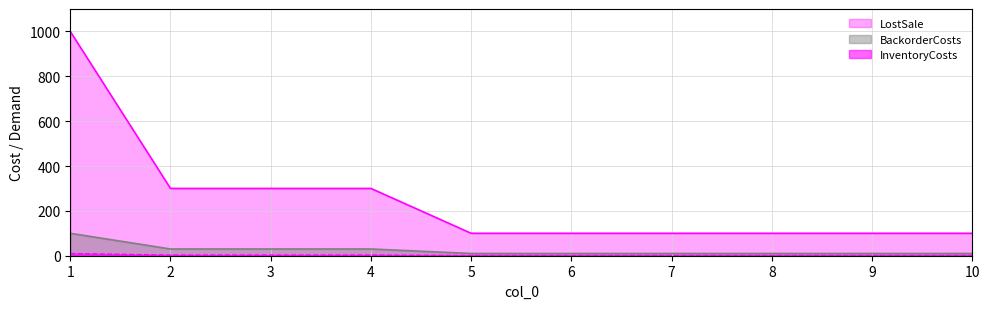

Is the value of BackorderCosts at 5 greater than the value of LostSale at 7?

No